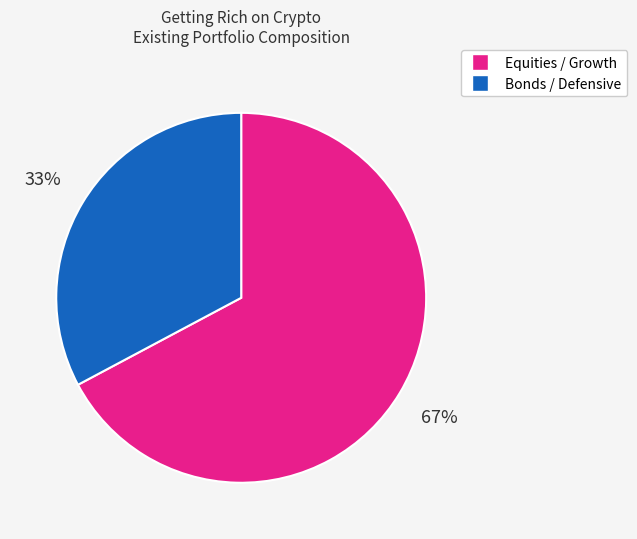

To the nearest percent, what is the average slice percentage?

50%